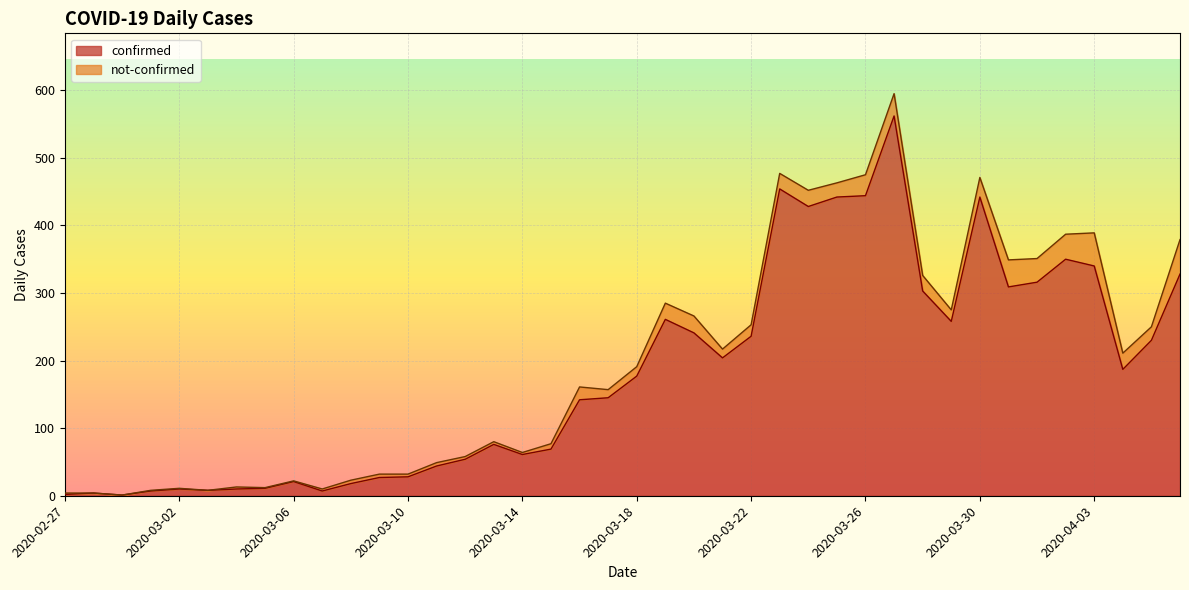

What is the label of the 27th point from the left?

2020-03-24